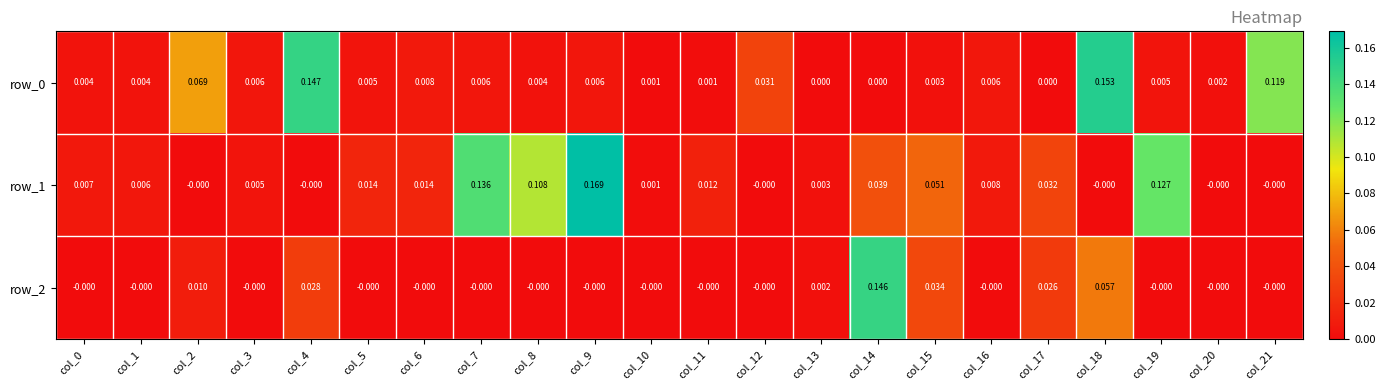

At which category is the sum across all series the highest?

col_18